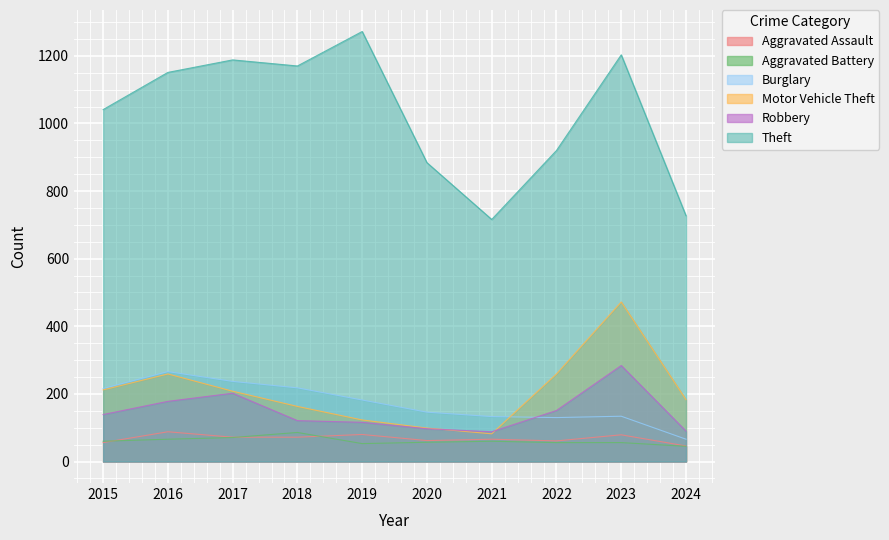

Which category has the lowest value in the Robbery series?

2021